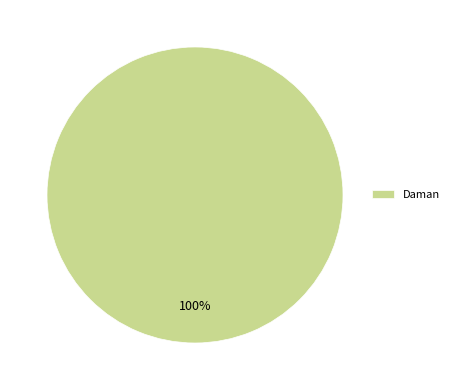

Rank the categories by value from highest to lowest.

Daman